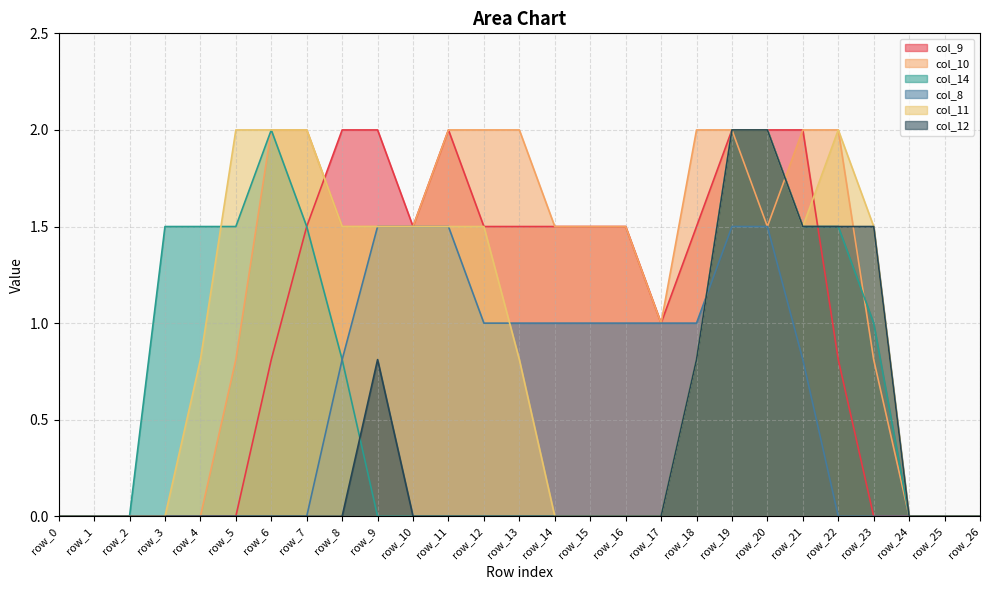

True or false: col_12 has more than 2 points higher than both neighbors.

False